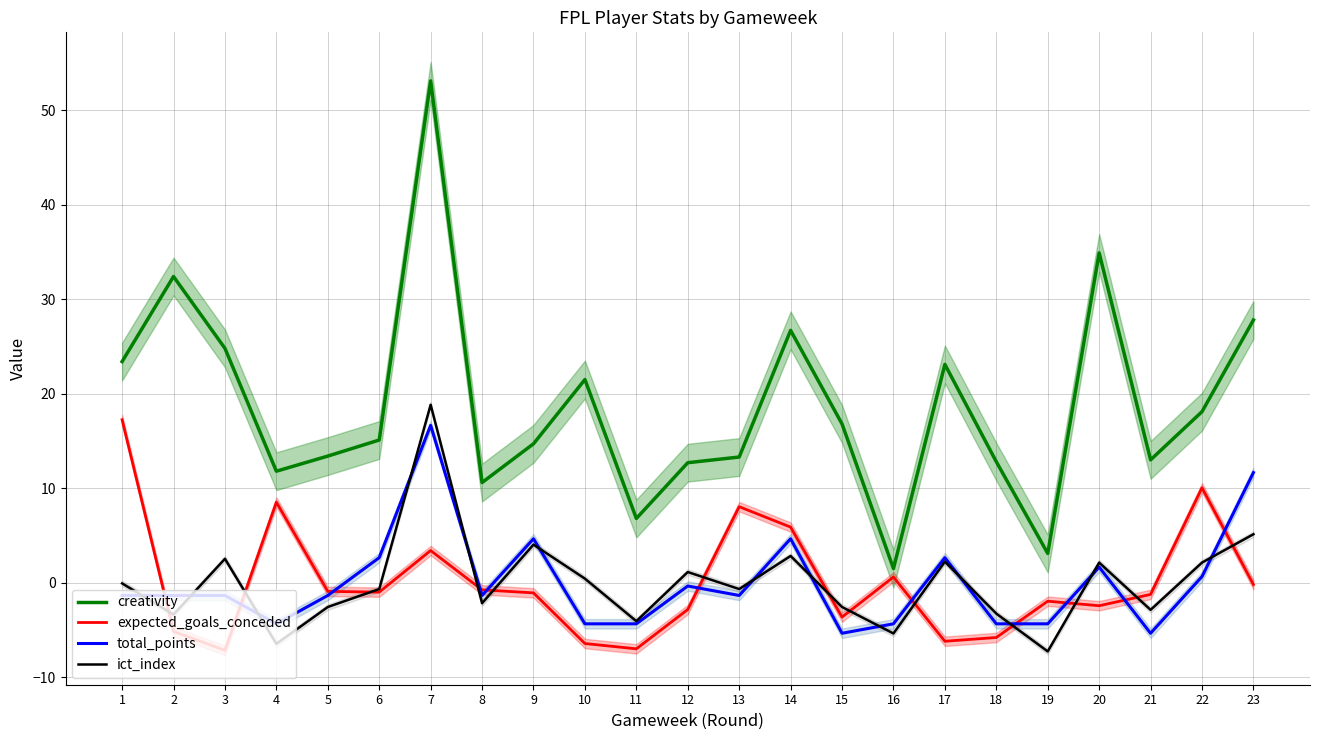

At which category is the sum across all series the highest?

7